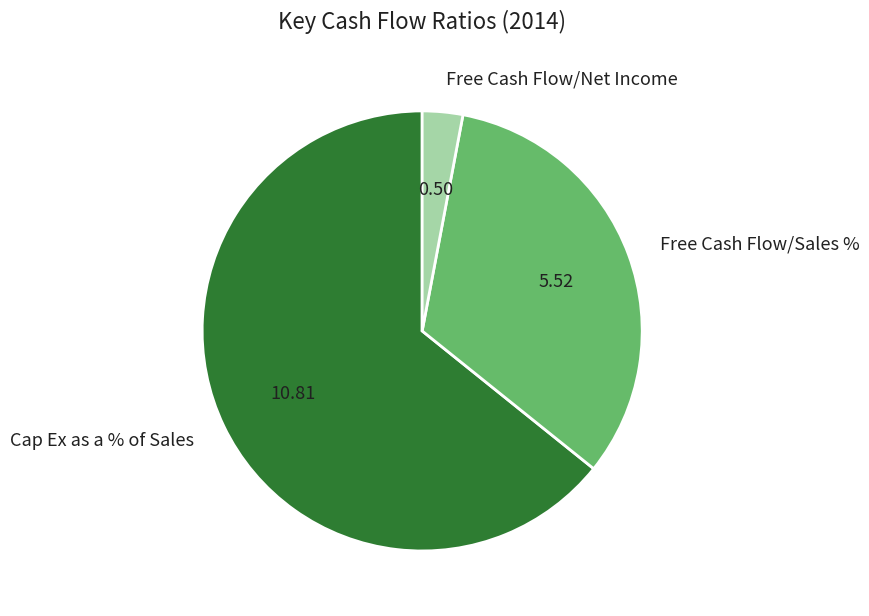

The Cap Ex as a % of Sales slice represents 64% of the pie. True or false?

True